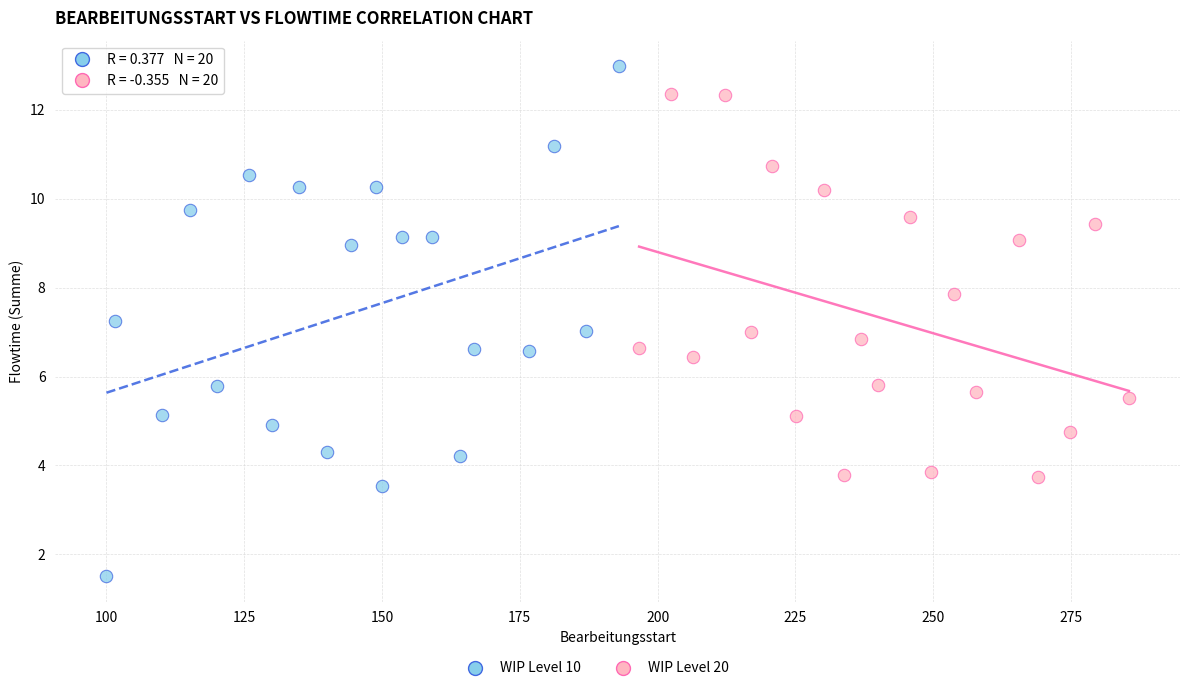

Which series contains the lowest Y value?

WIP Level 10